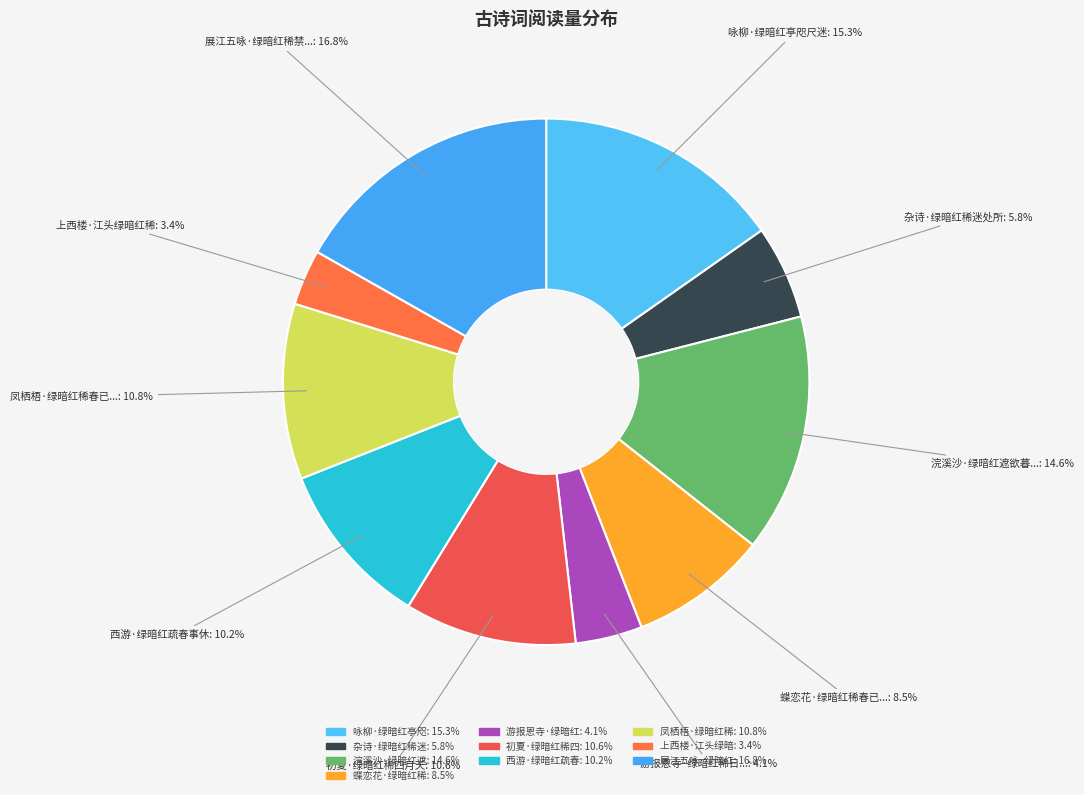

How many slices are in this pie chart?

10